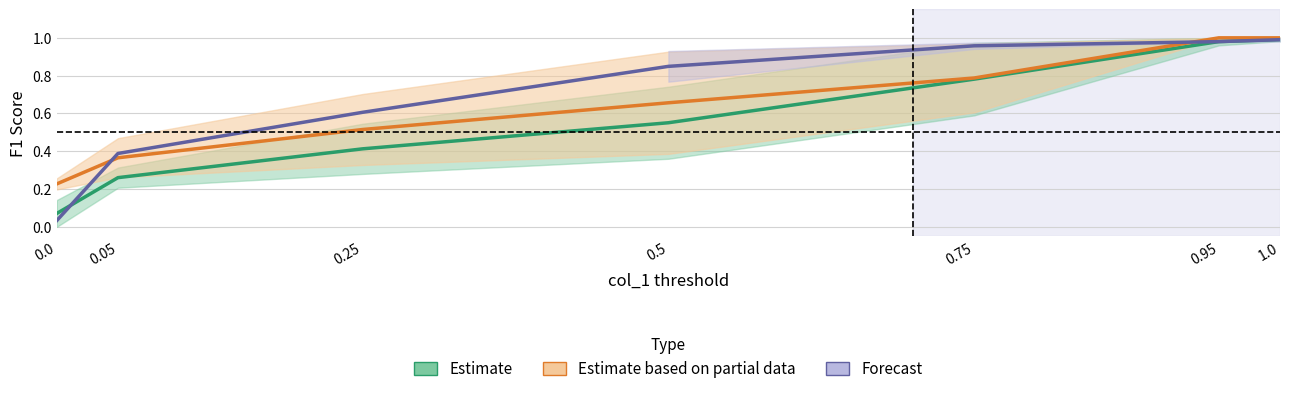

Reading left to right, transcribe all the data shown in this chart.

Estimate: 0.1	0.3	0.4	0.6	0.8	1.0	1.0
Estimate based on partial data: 0.2	0.4	0.5	0.7	0.8	1.0	1.0
Forecast: 0.0	0.4	0.6	0.8	1.0	1.0	1.0